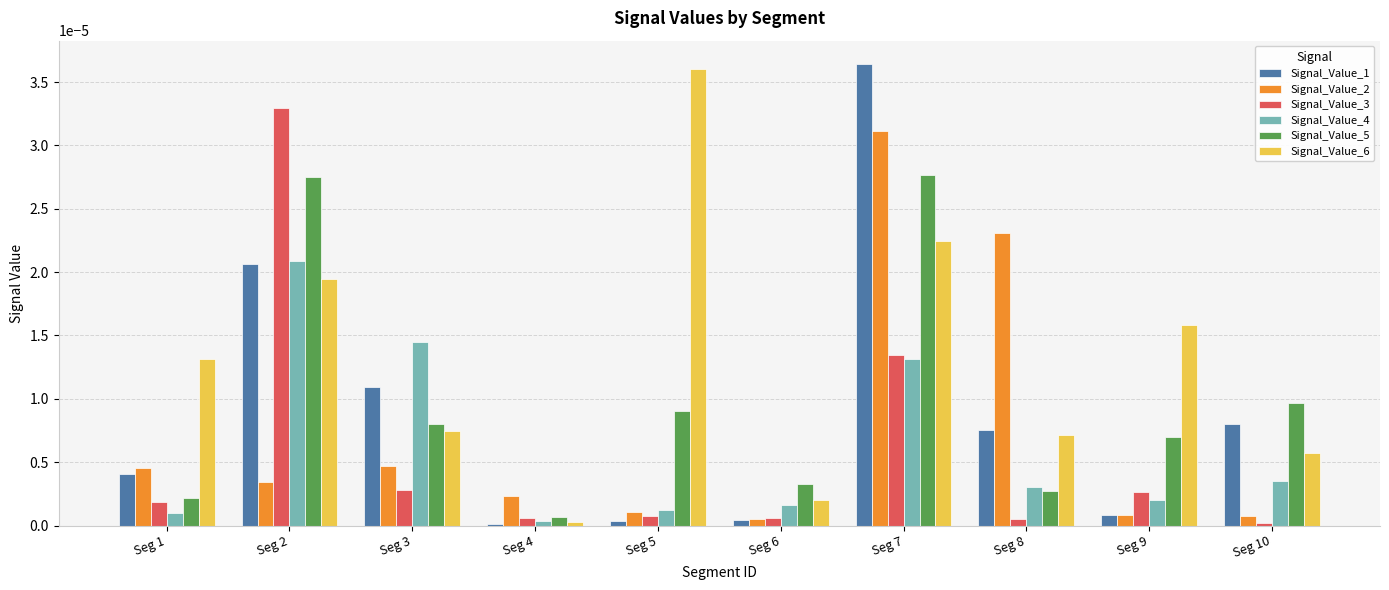

Is it true that Signal_Value_4 equals 0.0 at Seg 9?

True